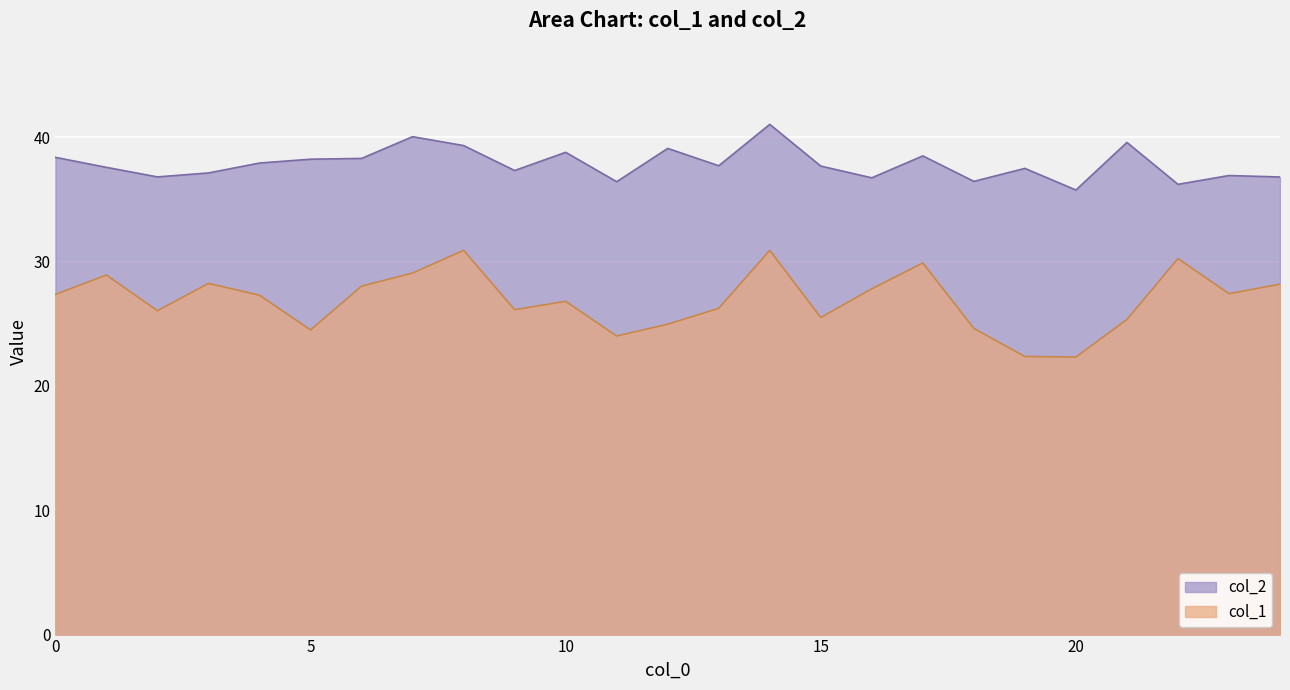

In col_2, how many points are higher than both neighbors (excluding endpoints)?

8